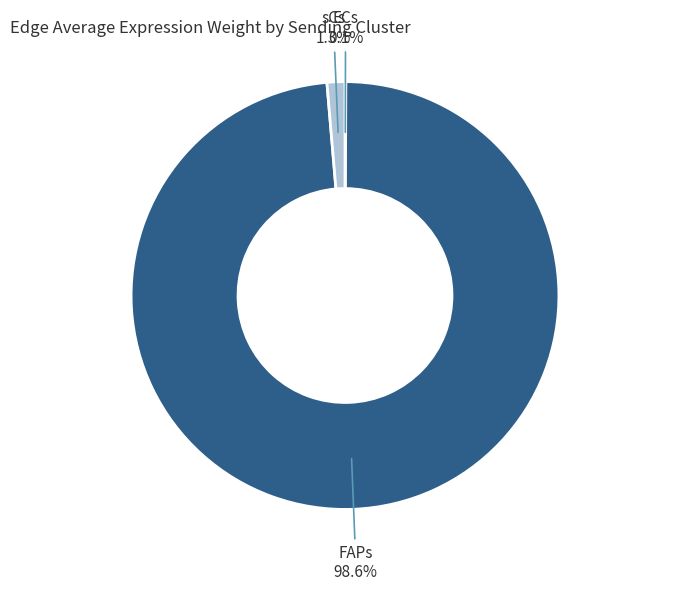

Rank the categories by value from highest to lowest.

FAPs, sCs, ECs